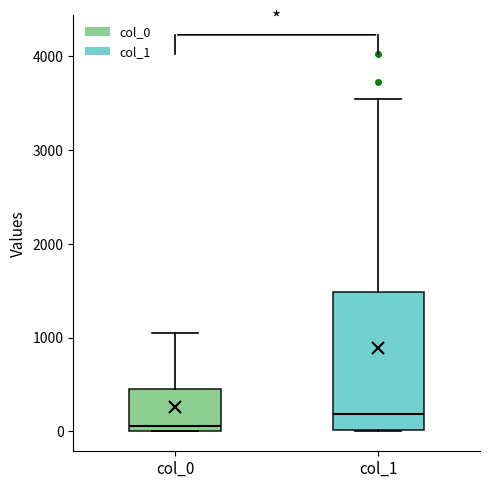

Which box is the tallest, from its lower edge to its upper edge?

col_1